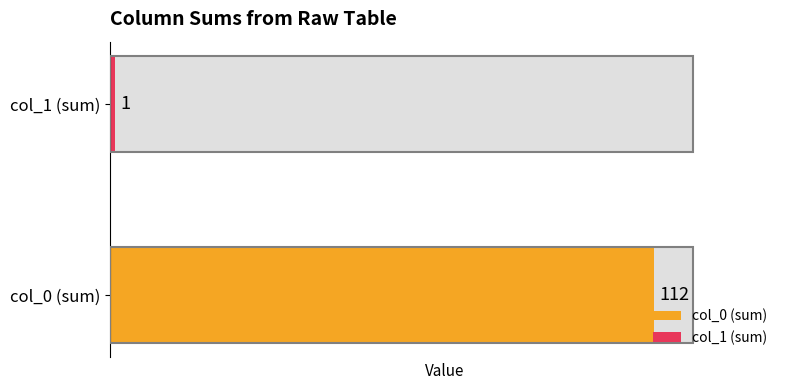

At how many categories does at least one series exceed 96?

1